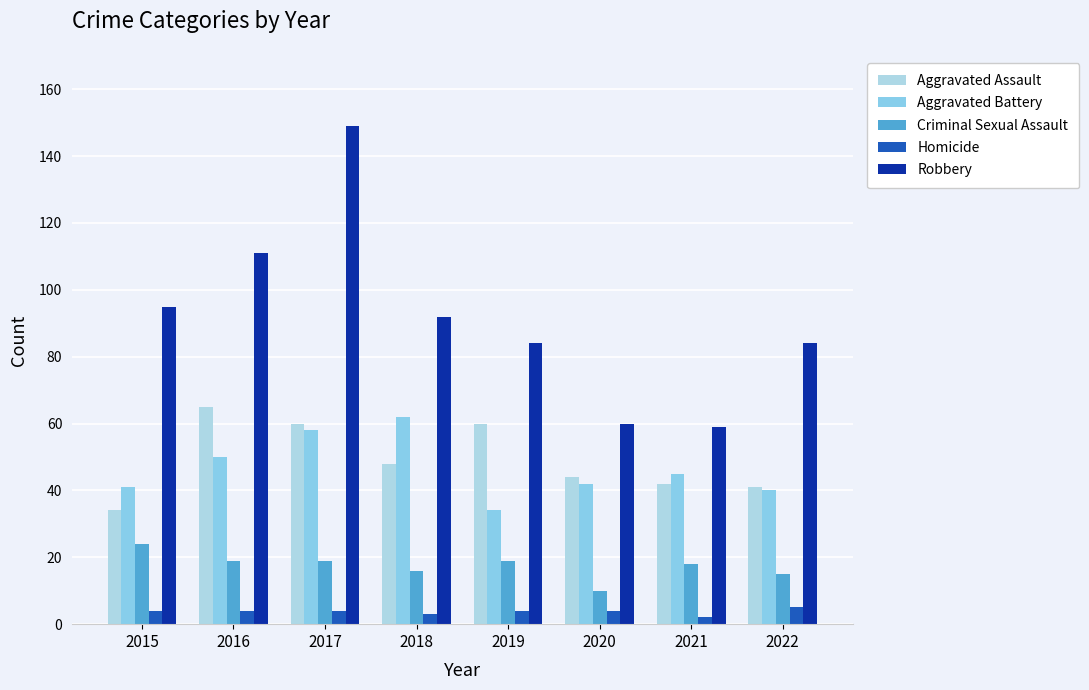

Reading left to right, transcribe all the data shown in this chart.

Aggravated Assault: 34	65	60	48	60	44	42	41
Aggravated Battery: 41	50	58	62	34	42	45	40
Criminal Sexual Assault: 24	19	19	16	19	10	18	15
Homicide: 4	4	4	3	4	4	2	5
Robbery: 95	111	149	92	84	60	59	84